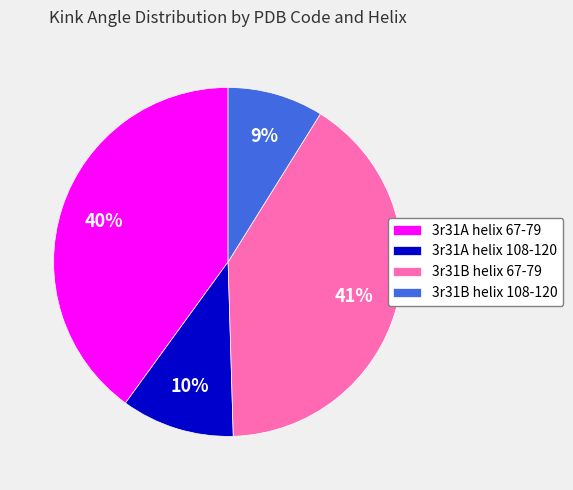

What is the smallest slice in the pie chart?

3r31B helix 108-120